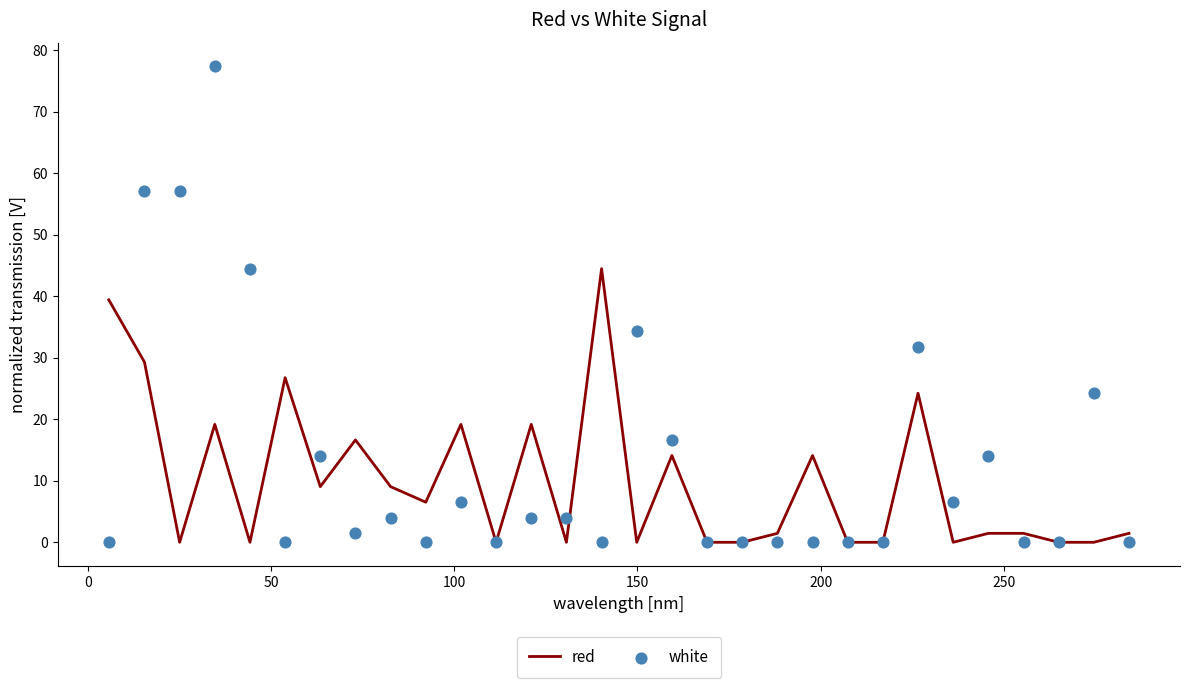

Which series reaches the maximum Y coordinate?

white